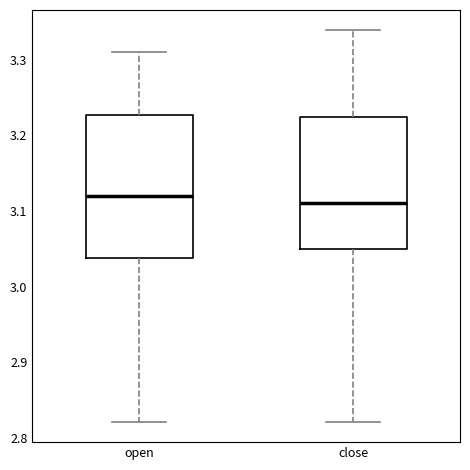

Reading left to right, read every box against the y-axis: the position of its median line, the range the box covers, and the ends of its whiskers. The values are not printed on the chart, so give them approximately, as read against the axis.

open: median 3.12, box 3.04 to 3.23, whiskers 2.82 to 3.31
close: median 3.11, box 3.05 to 3.23, whiskers 2.82 to 3.34